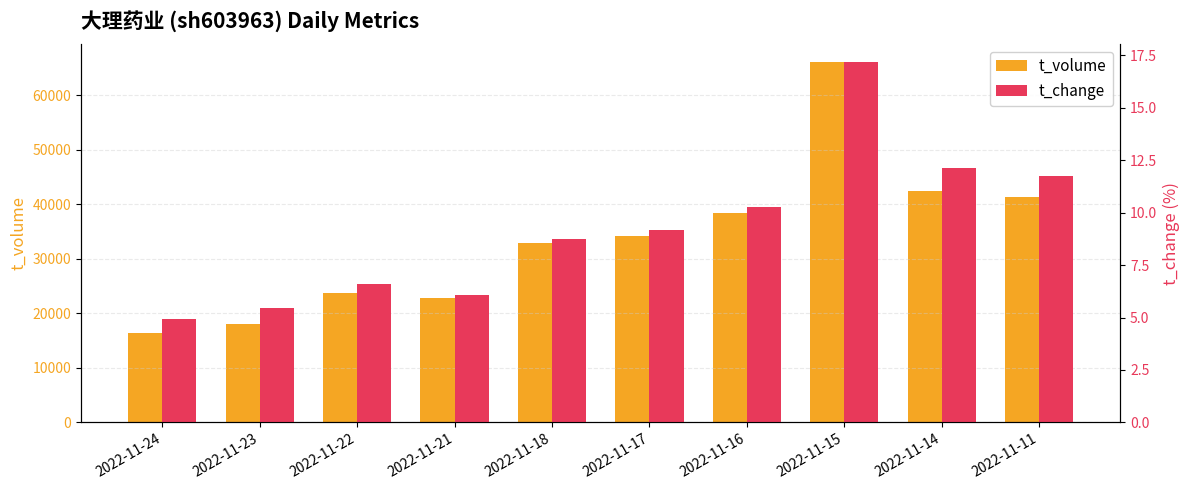

What is the value of the t_volume bar at the 4th from the left?

22804.0